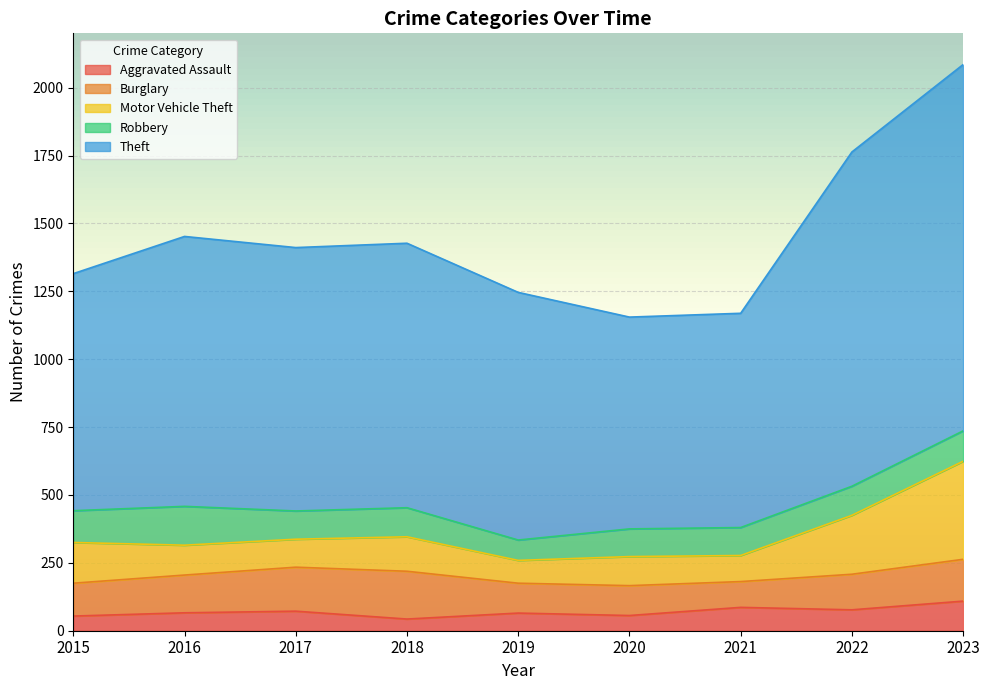

Rank the series at 2018 from highest to lowest value.

Theft, Burglary, Motor Vehicle Theft, Robbery, Aggravated Assault